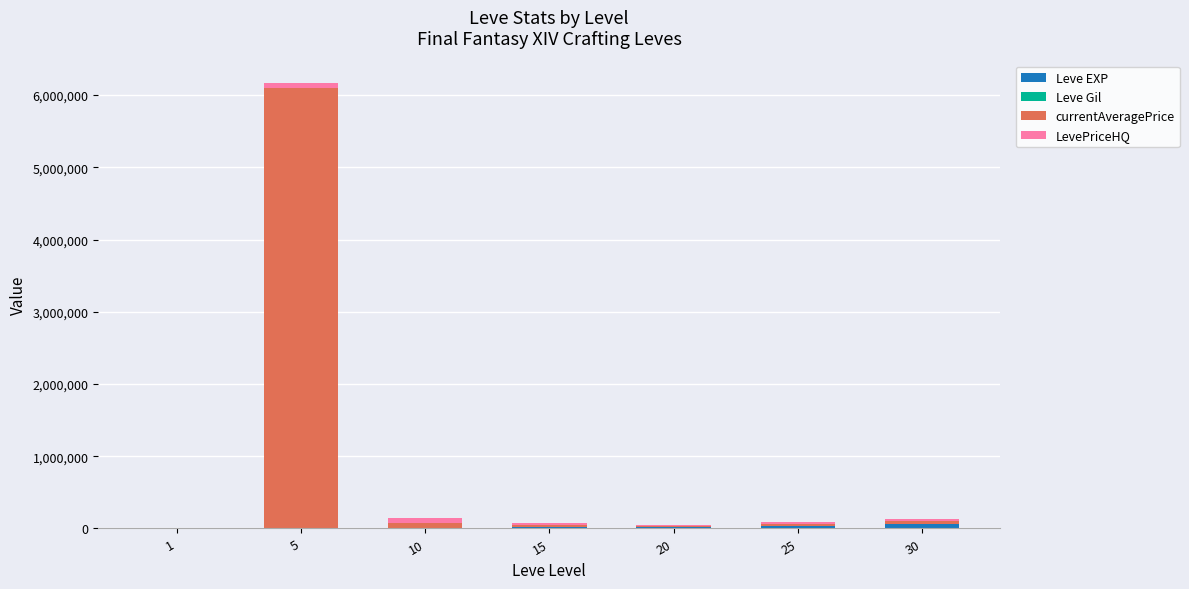

At which category is the sum across all series the highest?

5